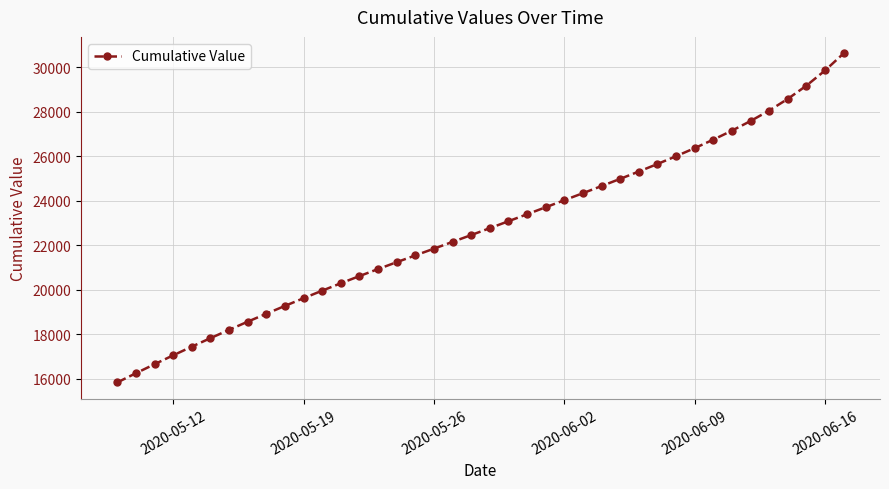

How many lines are shown in the chart?

1